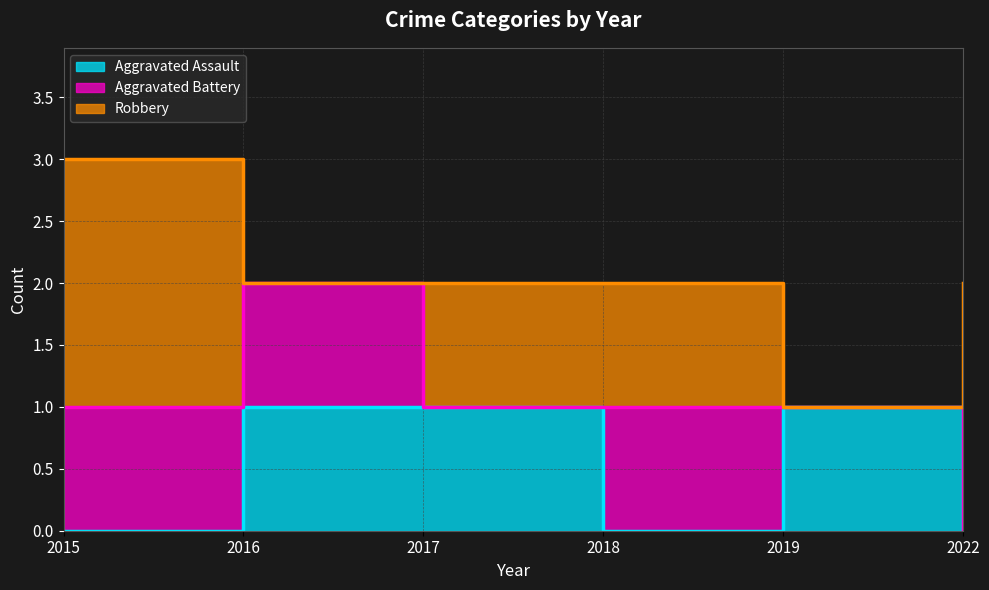

What is the difference between the maximum and minimum values in the Robbery series?

2